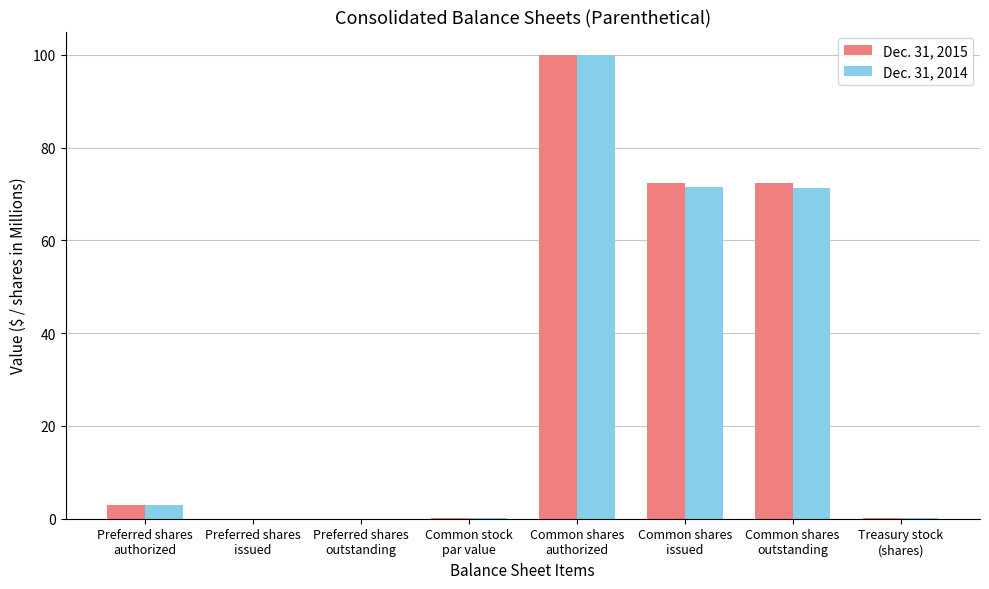

What is the sum of all Dec. 31, 2015 values?

248.1